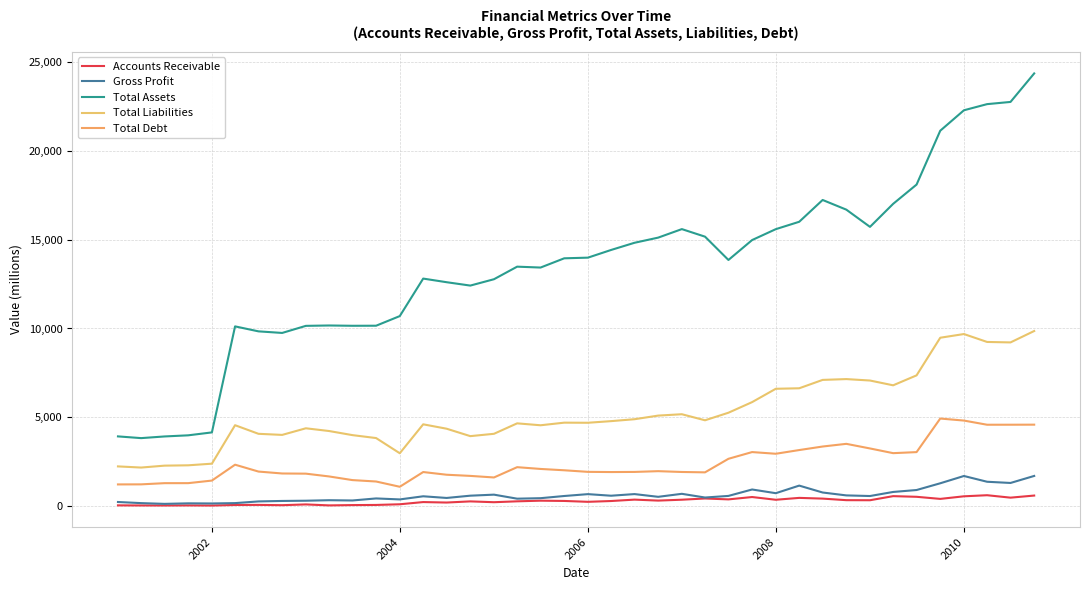

What are all the series names shown in the legend?

Accounts Receivable, Gross Profit, Total Assets, Total Liabilities, Total Debt